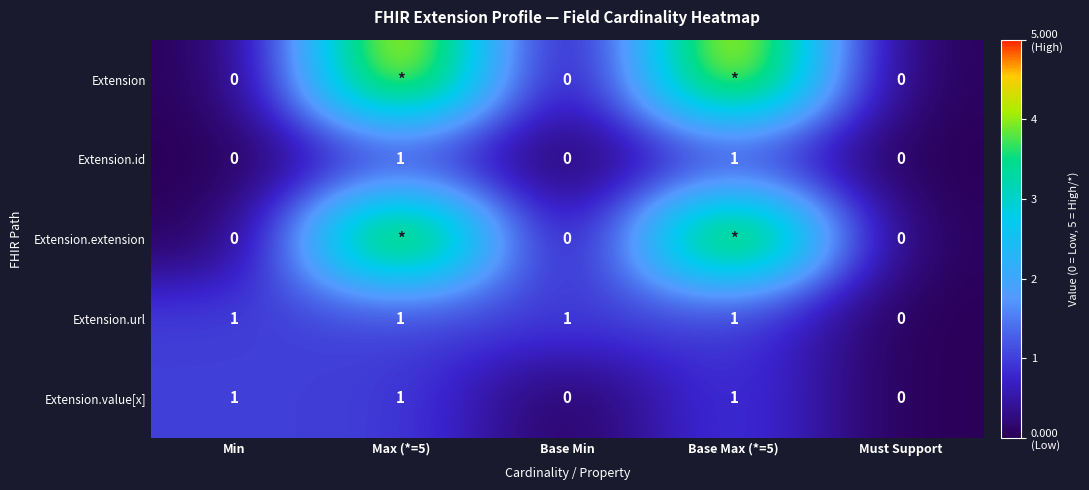

How many Extension.url values are between 1 and 2?

4